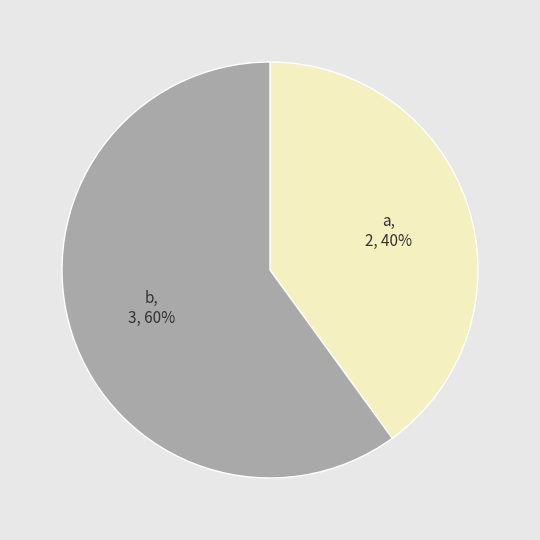

To the nearest percent, what percentage of the pie is a?

40%